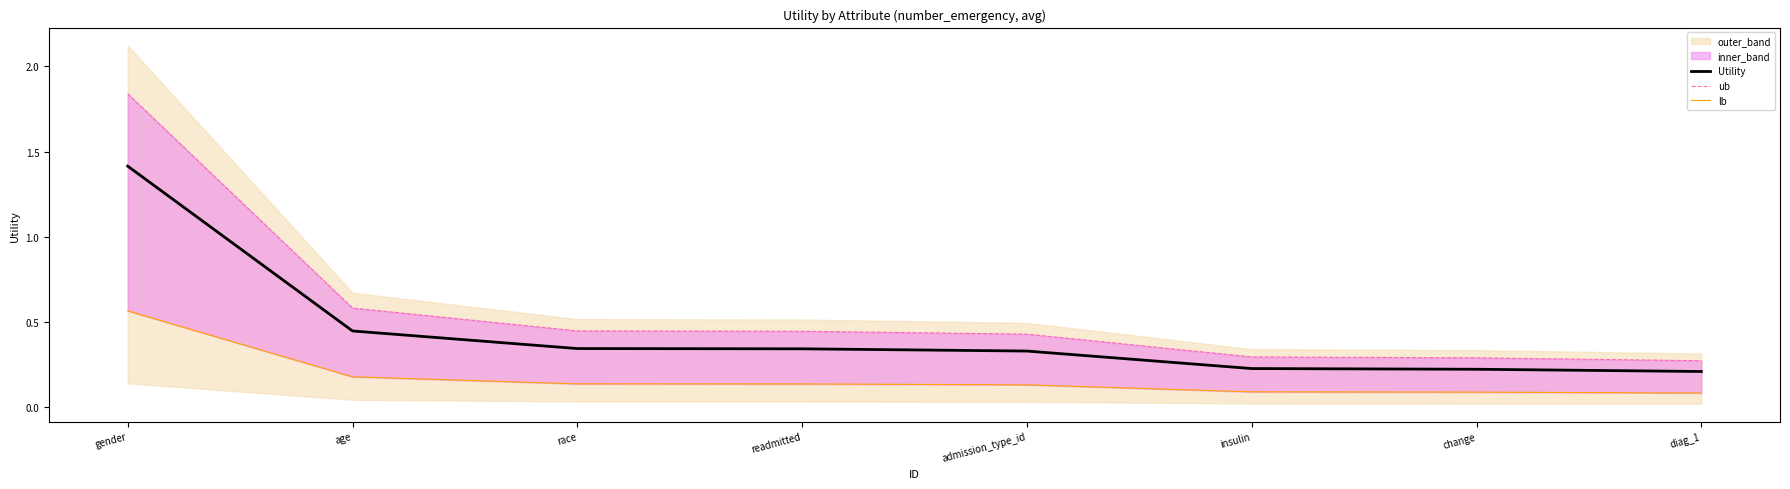

What is the label of the 4th point from the right?

admission_type_id